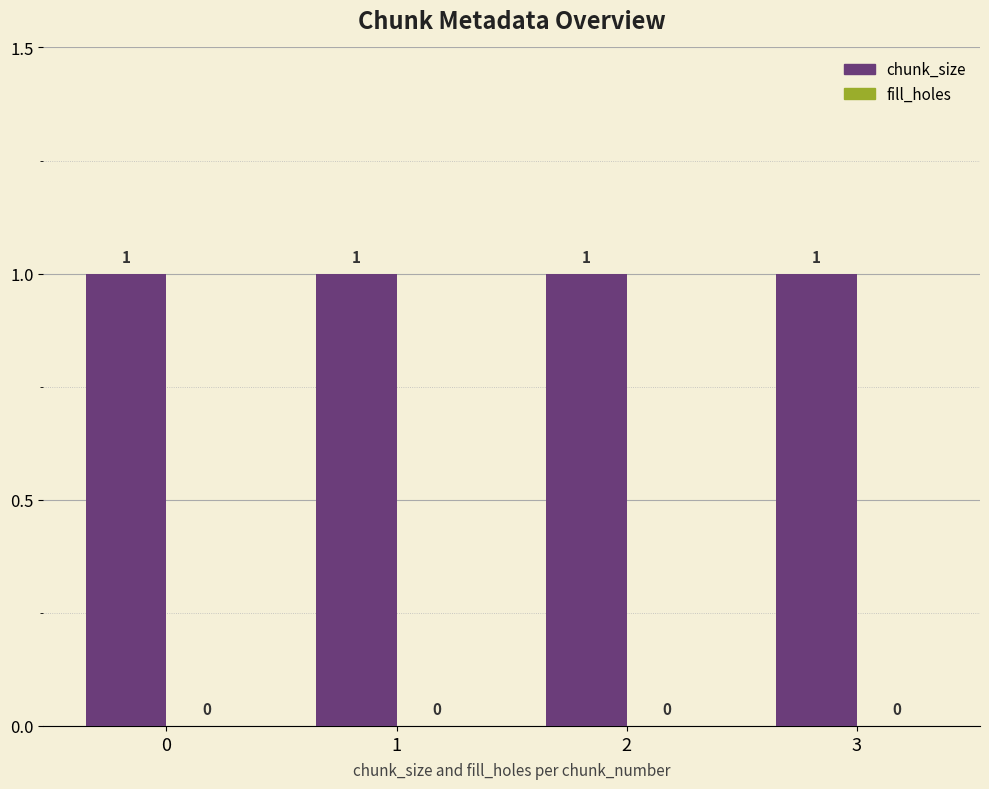

Which series has the largest range (max minus min)?

chunk_size